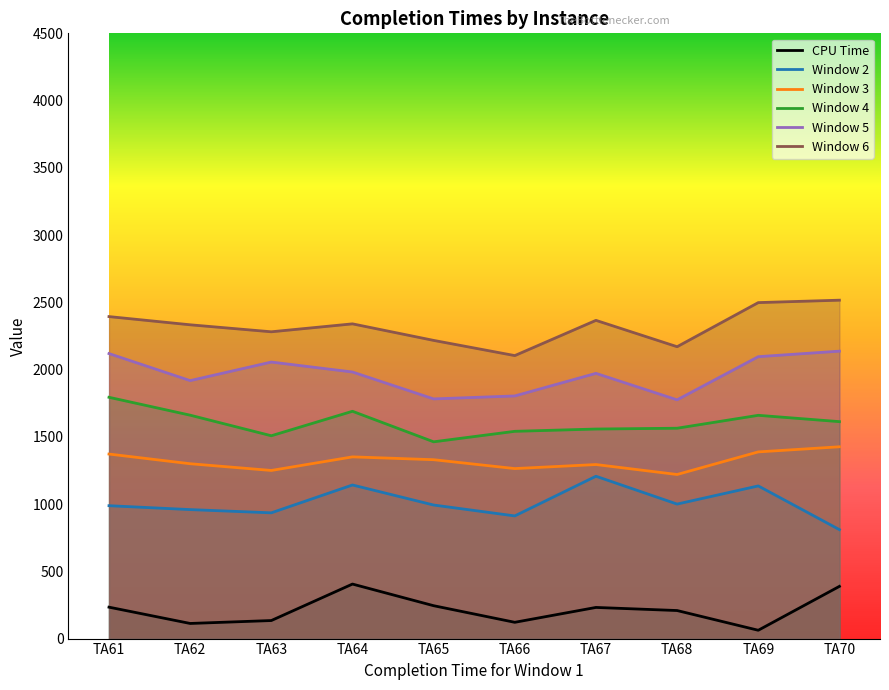

How many categories are shown in the chart?

10